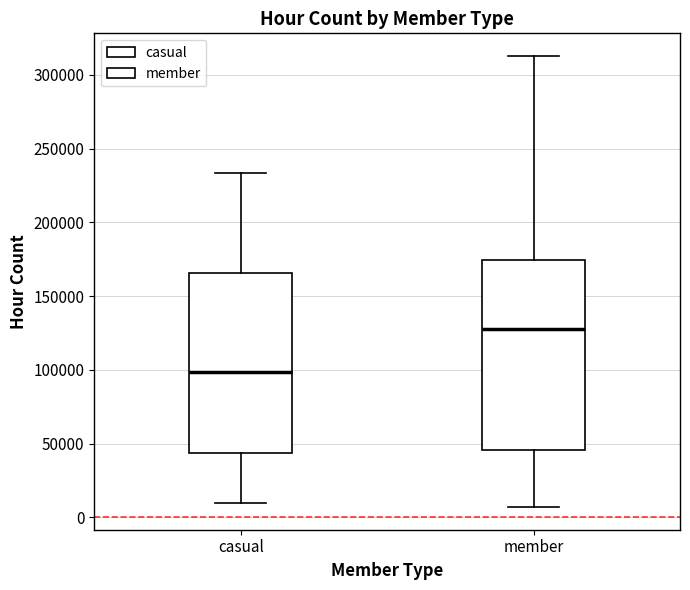

Reading left to right, transcribe this box plot: for each box, give where its median line is, the range the box spans, and where its two whiskers end, as read against the y-axis. The values are not printed on the chart, so give them approximately, as read against the axis.

casual: median 100000, box 45000 to 165000, whiskers 10000 to 235000
member: median 130000, box 45000 to 175000, whiskers 5000 to 315000